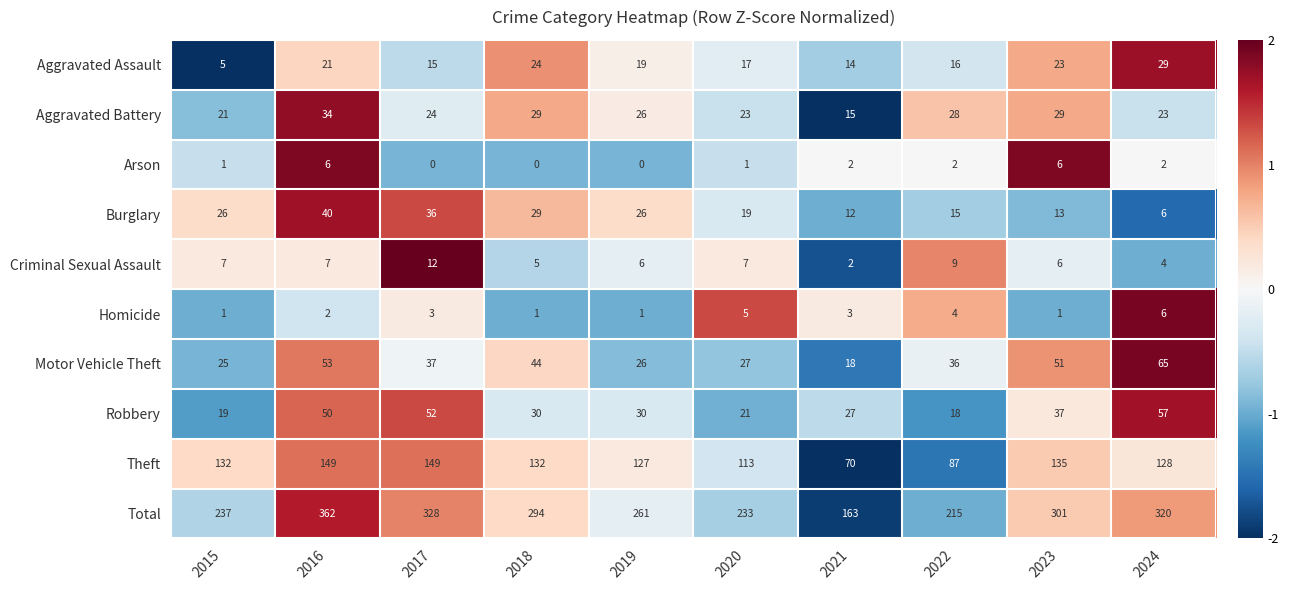

What is the minimum value shown in the chart?

0